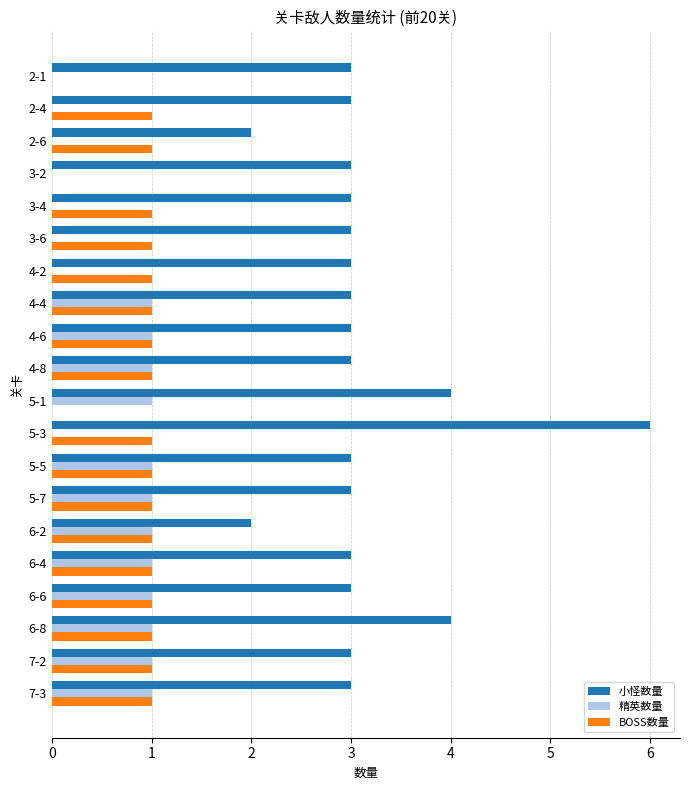

What is the sum of all BOSS数量 values?

17